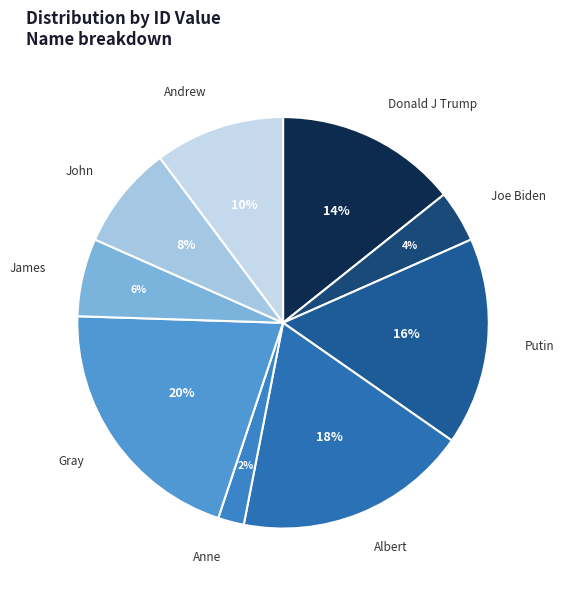

Approximately how many times larger is the value at Donald J Trump compared to Andrew?

1.4